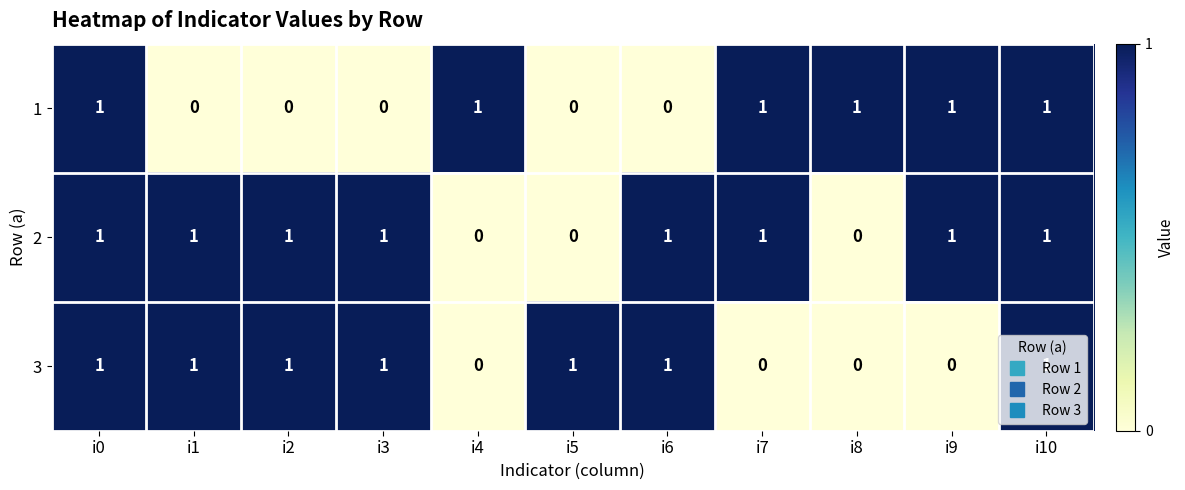

Between i0 and i9, which series saw the biggest shift?

3